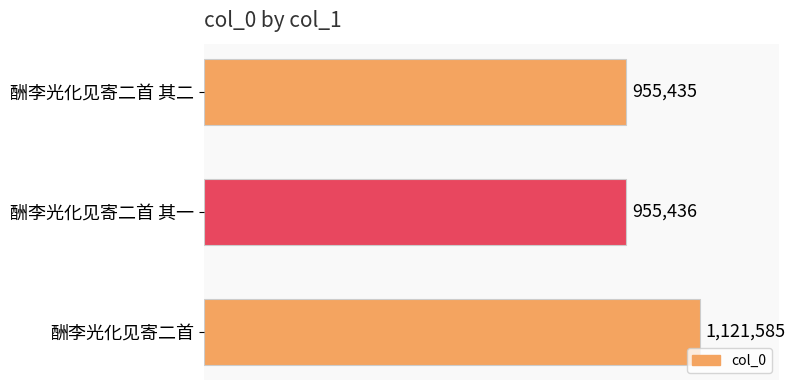

What is the average value?

1010819